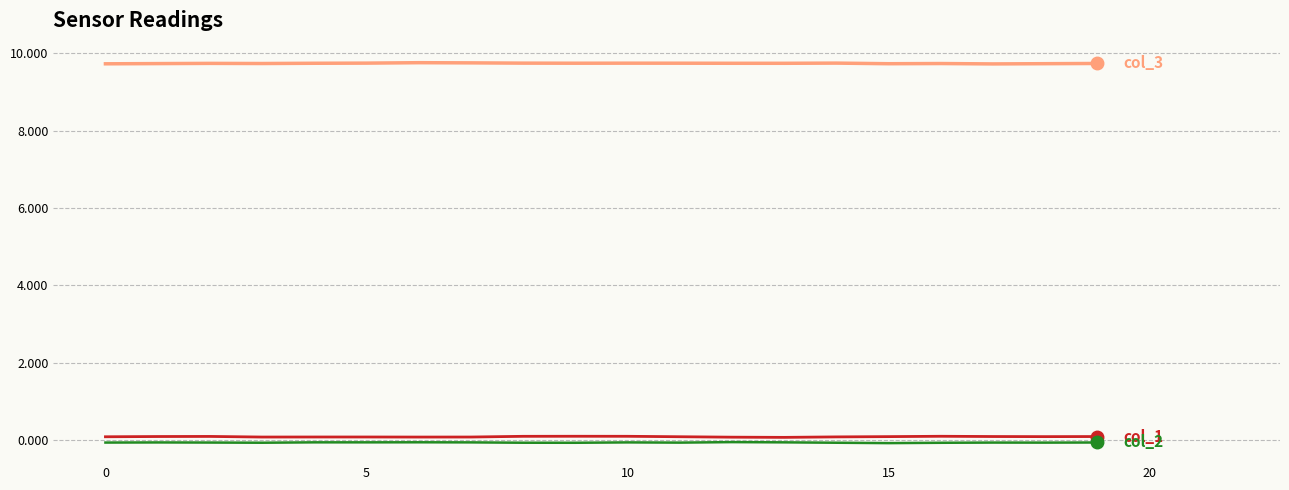

What is the greatest value displayed?

9.8